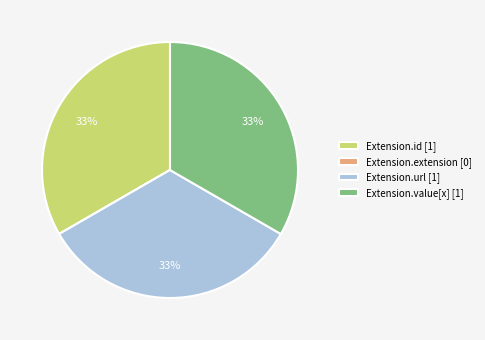

Is it true that Extension.value[x] [1] is 42% of the pie?

False